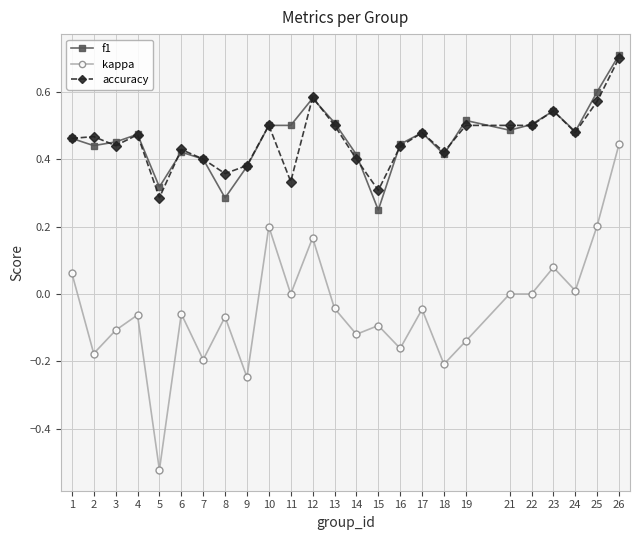

The f1 series shows 0.3 at 8. True or false?

True